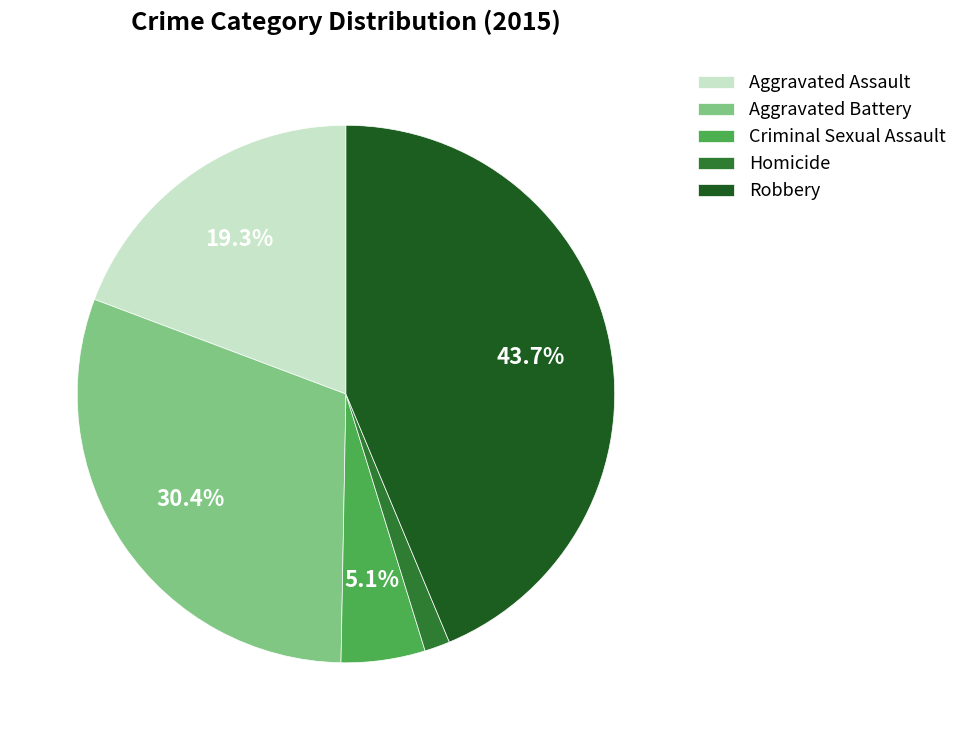

True or false: Robbery accounts for 56% of the total.

False